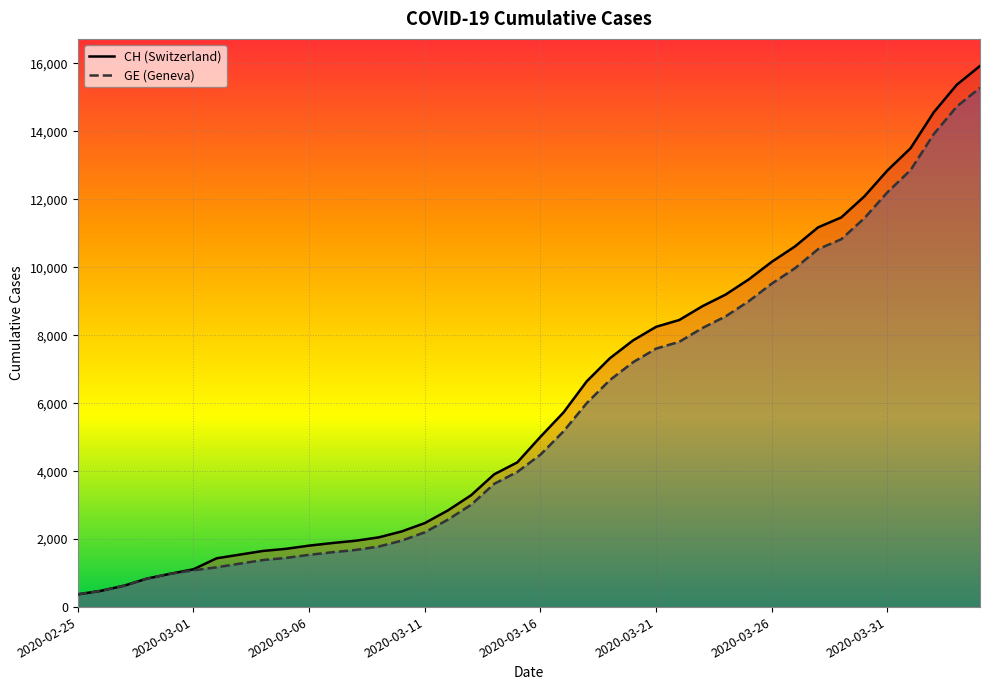

What is the difference between the second highest and second lowest values in the GE series?

14254